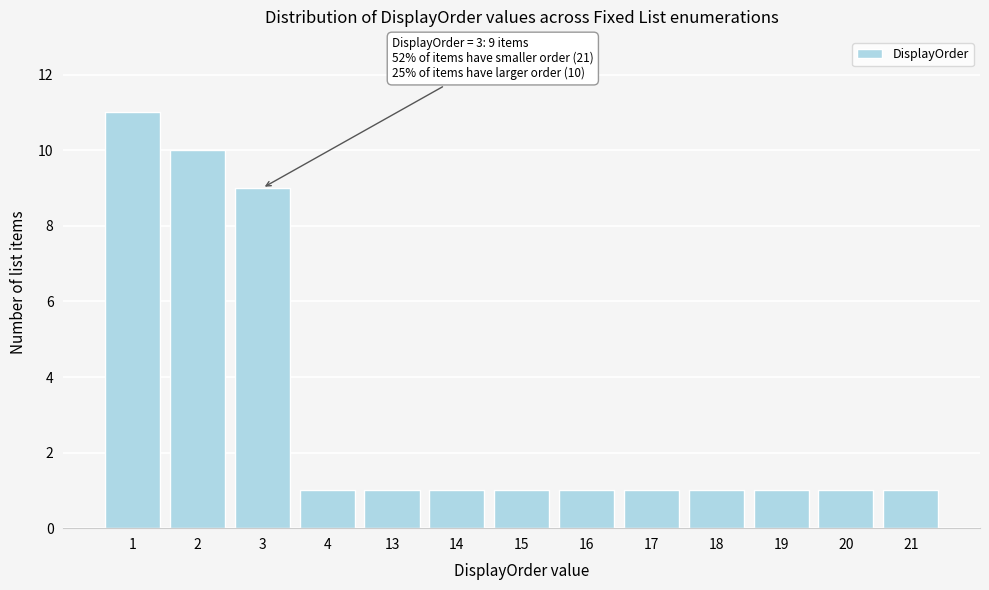

Reading left to right, list all the values displayed in this chart.

1=11	2=10	3=9	4=1	13=1	14=1	15=1	16=1	17=1	18=1	19=1	20=1	21=1